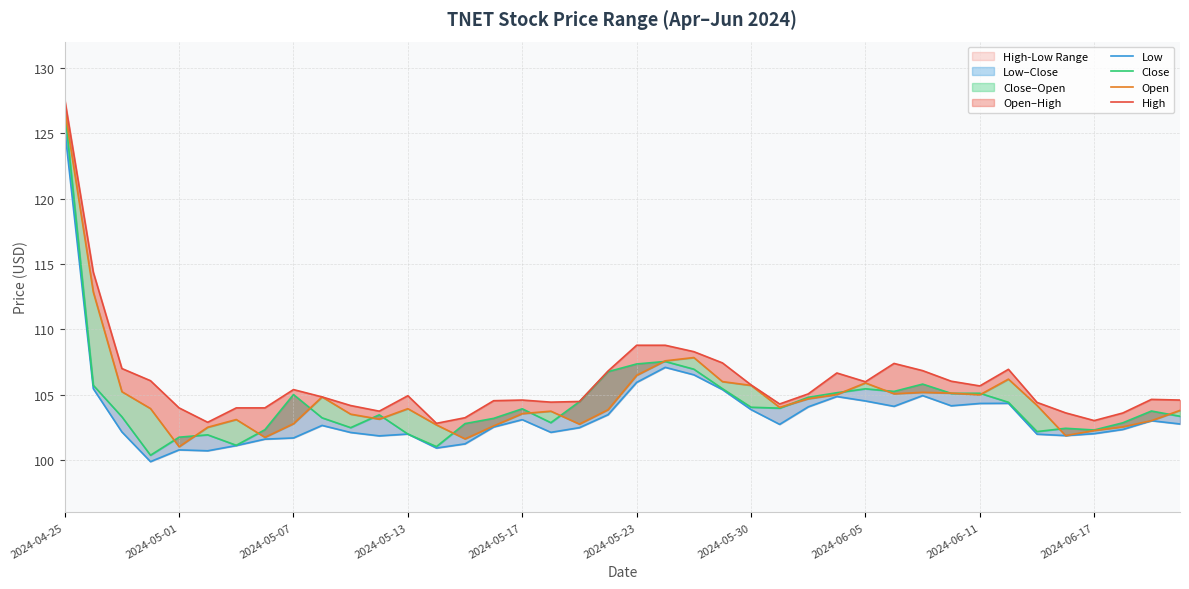

Is it true that Open equals 35.3 at 13?

False